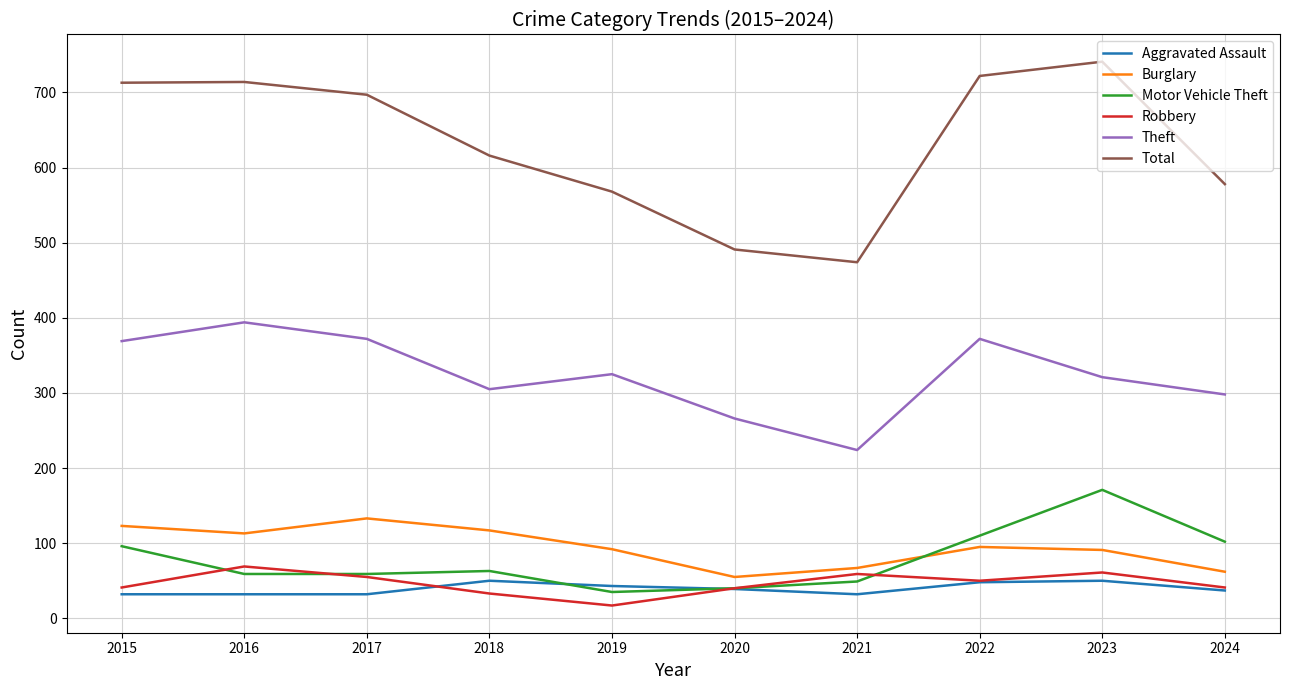

Is it true that Motor Vehicle Theft equals 73 at 2021?

False